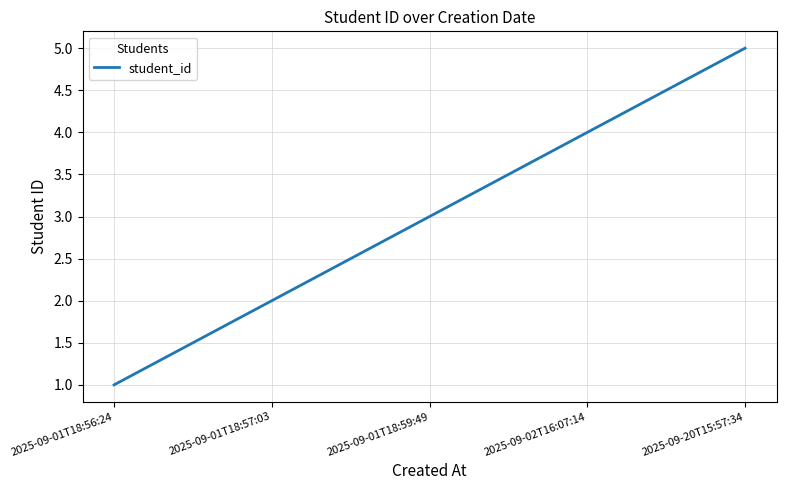

Which category has the lowest value across all series?

2025-09-01T18:56:24